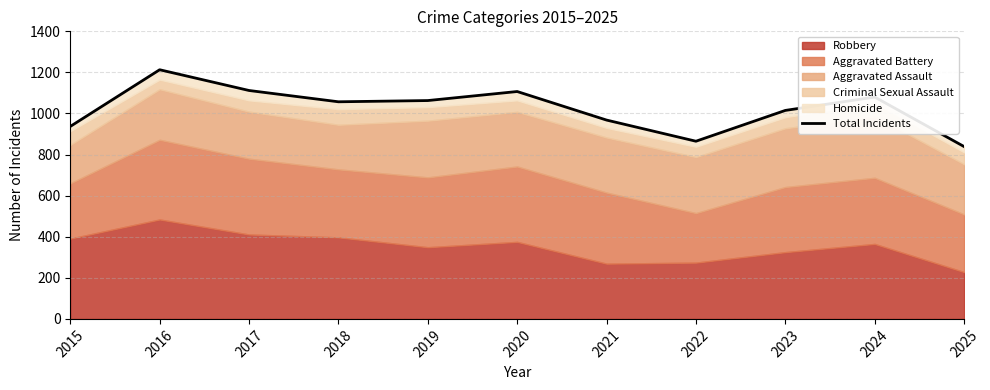

How many points are higher than both their immediate neighbors (excluding endpoints)?

3